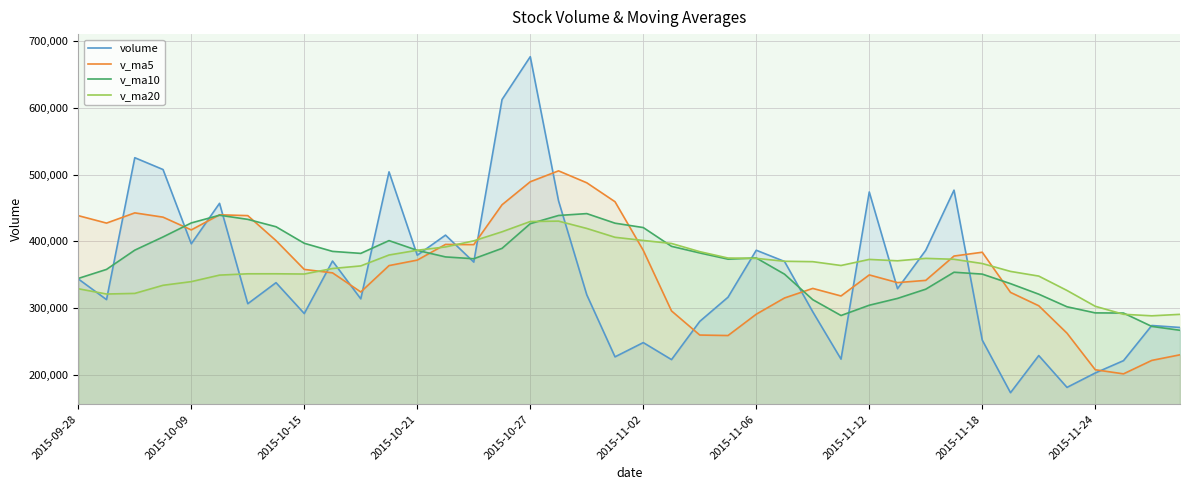

At which label does volume first exceed 329073?

2015-09-28